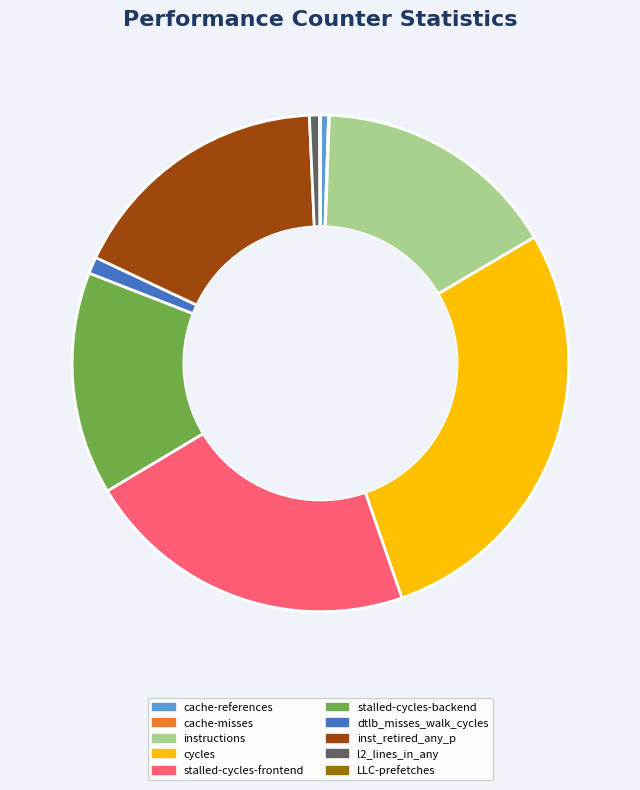

What is the largest slice in the pie chart?

cycles